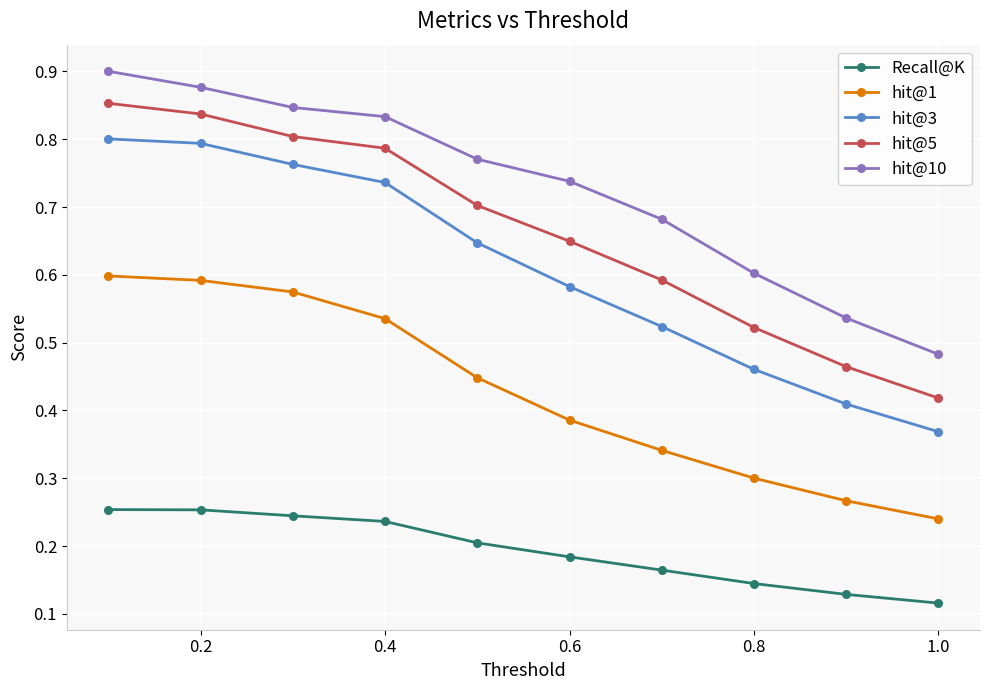

True or false: hit@1 and hit@3 cross at least once.

False